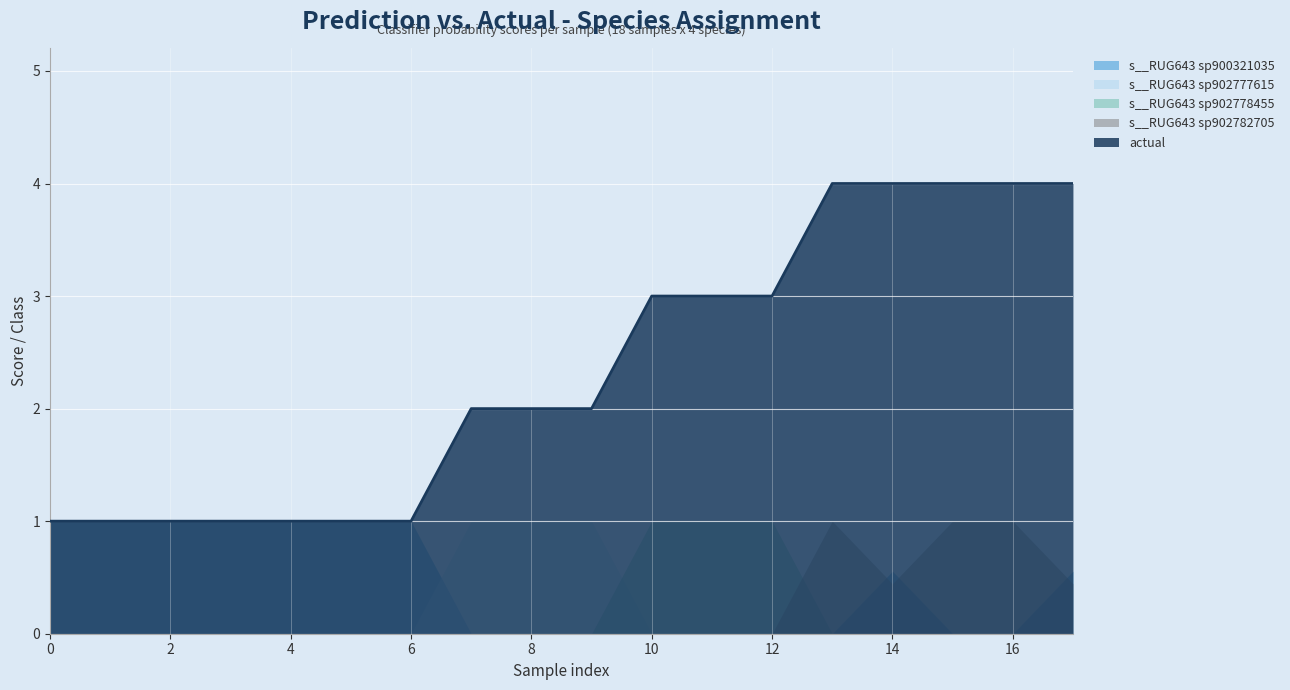

Reading left to right, what are all the values shown in this chart?

actual: 1.0	1.0	1.0	1.0	1.0	1.0	1.0	2.0	2.0	2.0	3.0	3.0	3.0	4.0	4.0	4.0	4.0	4.0
s__RUG643 sp900321035: 1.0	1.0	1.0	1.0	1.0	1.0	1.0	0.0	0.0	0.0	0.0	0.0	0.0	0.0	0.6	0.0	0.0	0.6
s__RUG643 sp902777615: 0.0	0.0	0.0	0.0	0.0	0.0	0.0	1.0	1.0	1.0	0.0	0.0	0.0	0.0	0.0	0.0	0.0	0.0
s__RUG643 sp902778455: 0.0	0.0	0.0	0.0	0.0	0.0	0.0	0.0	0.0	0.0	1.0	1.0	1.0	0.0	0.0	0.0	0.0	0.0
s__RUG643 sp902782705: 0.0	0.0	0.0	0.0	0.0	0.0	0.0	0.0	0.0	0.0	0.0	0.0	0.0	1.0	0.4	1.0	1.0	0.4